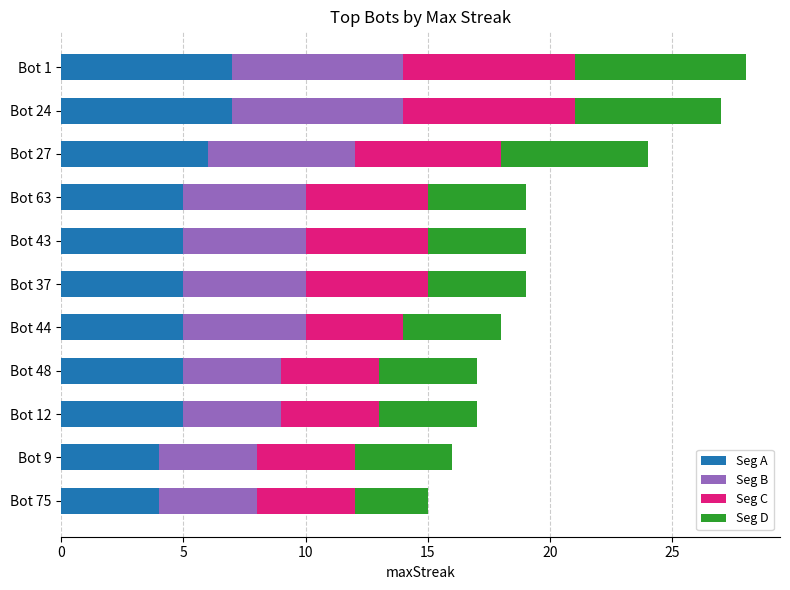

What is the average value of the Seg A series?

5